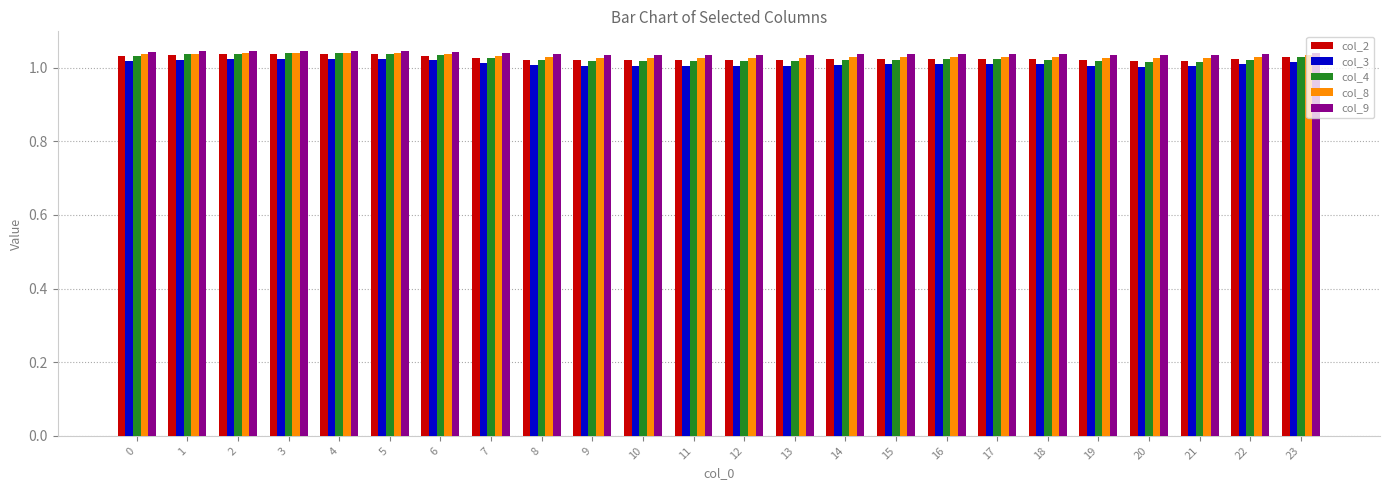

What is the sum of the col_4 values at 16 and 10?

2.0